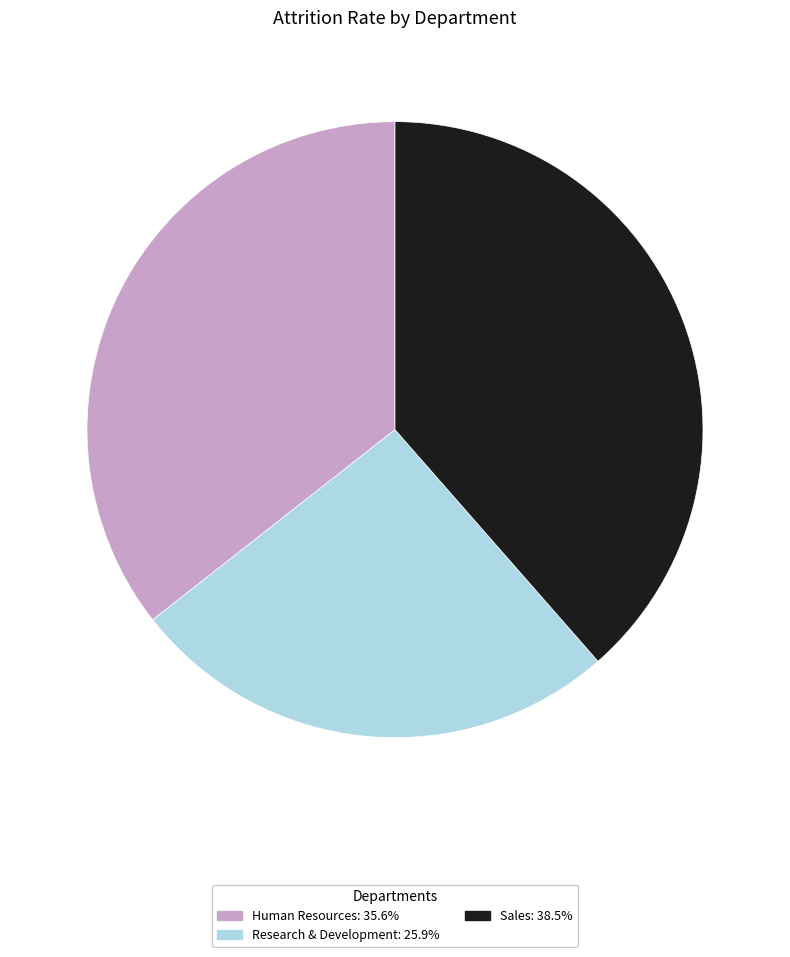

Which slice is the smallest?

Research & Development